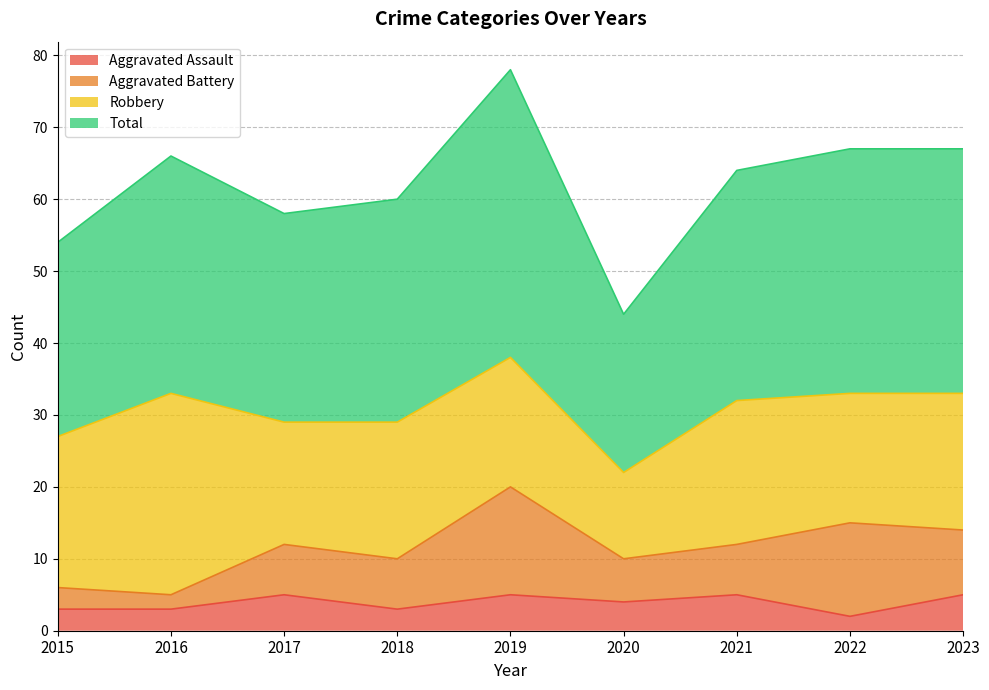

True or false: Total has more than 2 interior local peaks.

False